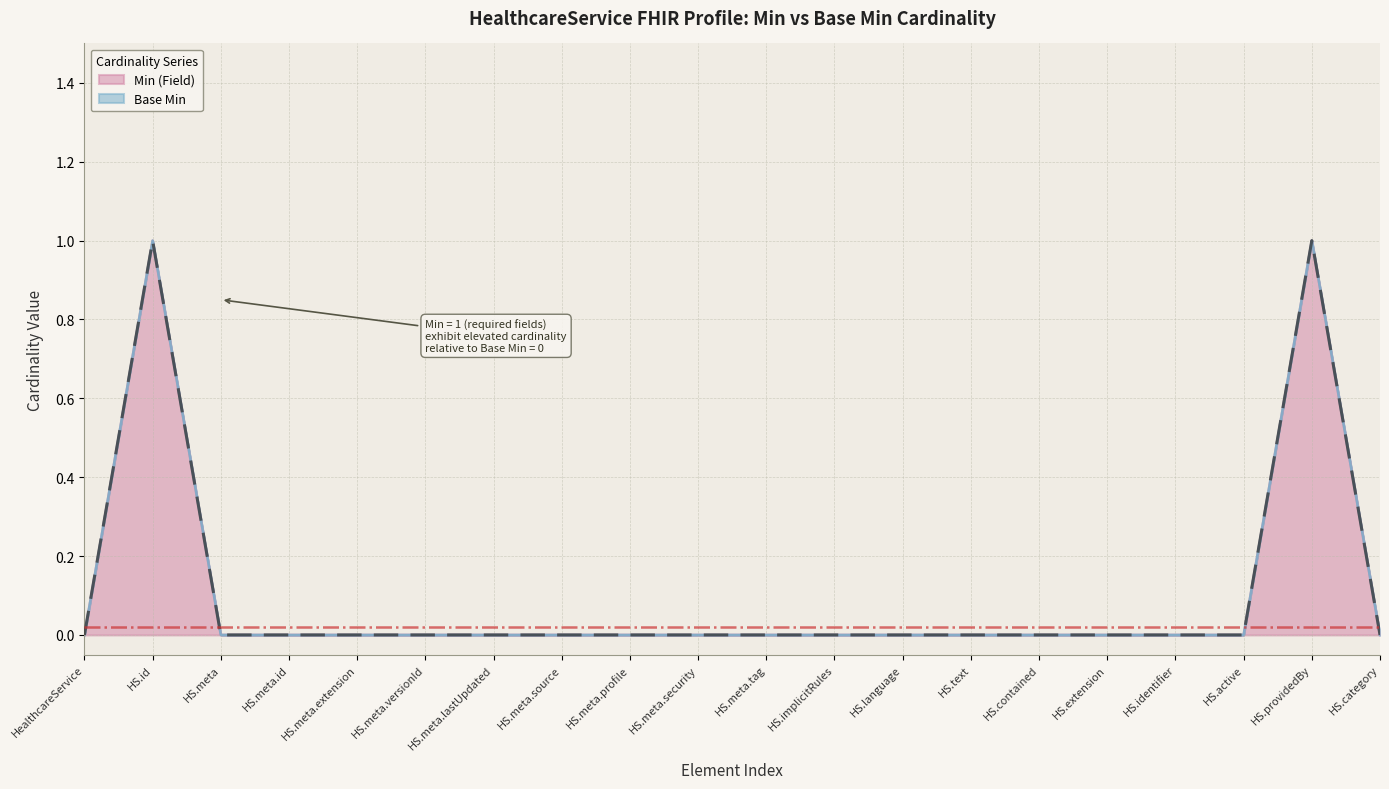

True or false: Min (Field) has a value of 0 at HS.contained.

True